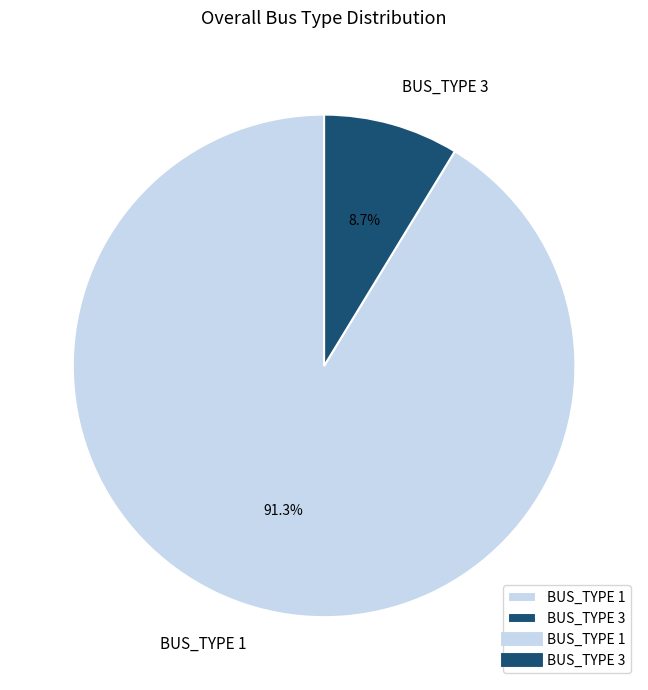

Is it true that BUS_TYPE 1 is 99% of the pie?

False